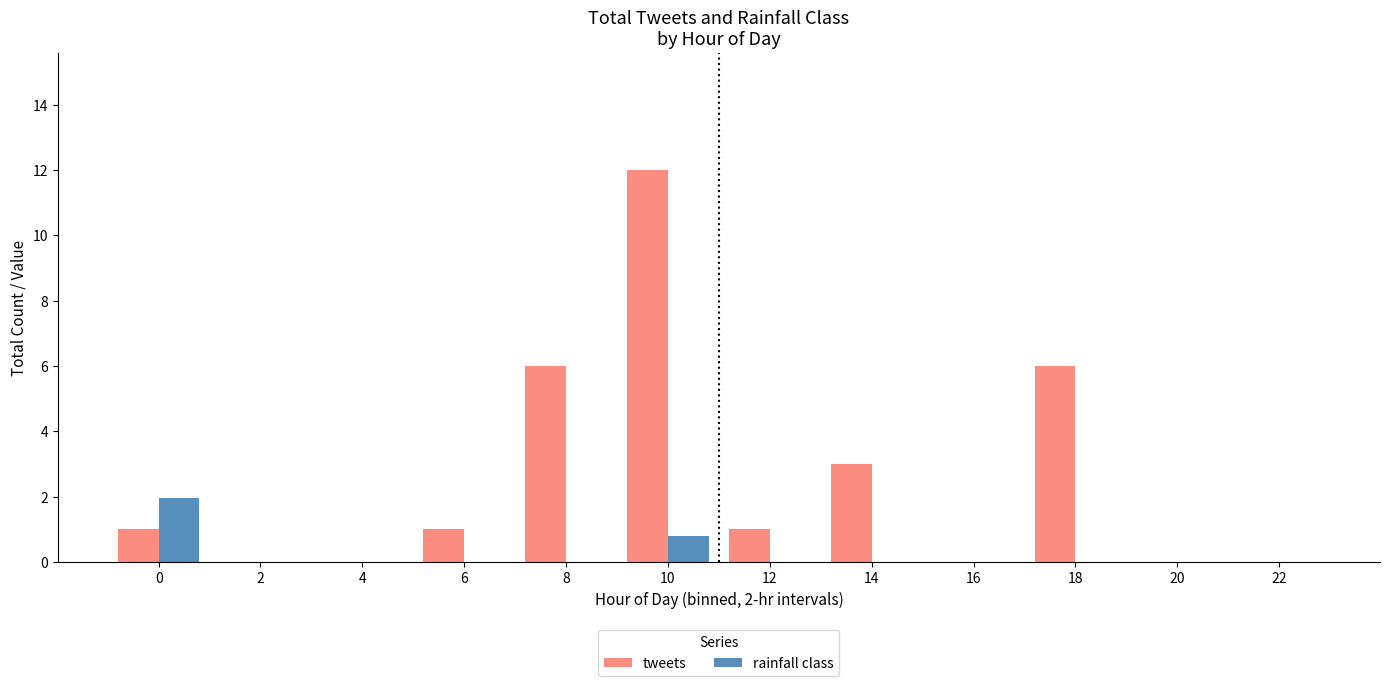

How many series are shown in this chart?

2